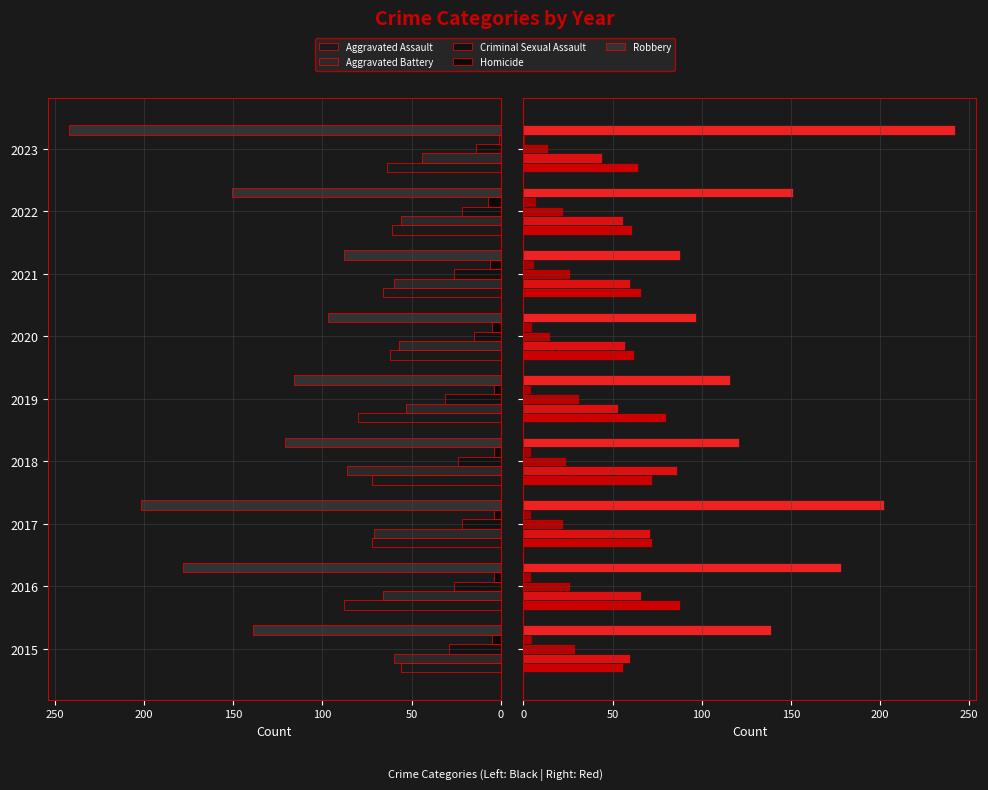

What is the spread (max minus min) of values at 2016?

174